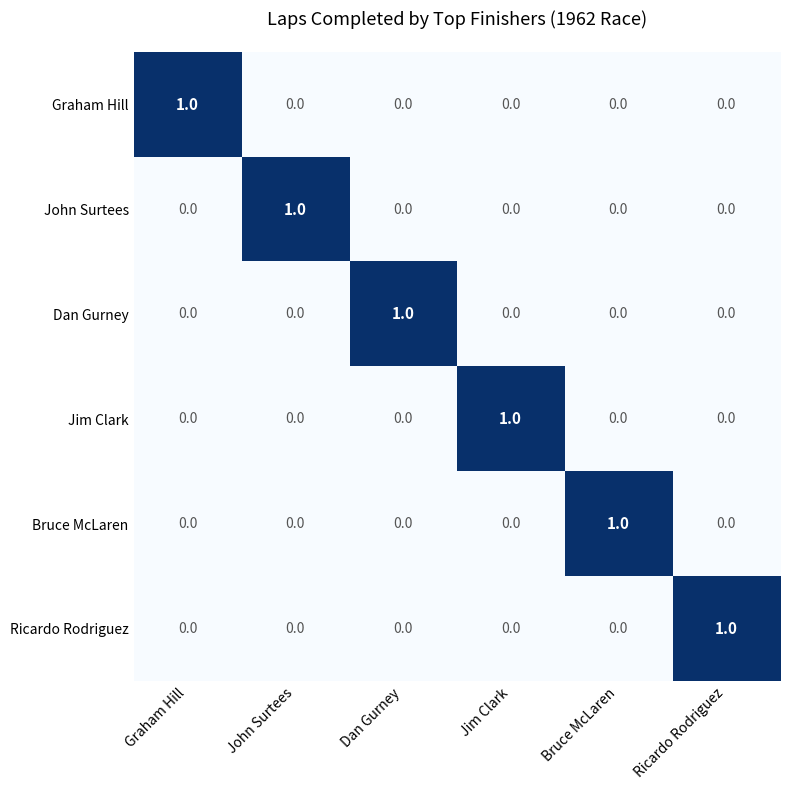

The John Surtees series shows 0 at Jim Clark. True or false?

True